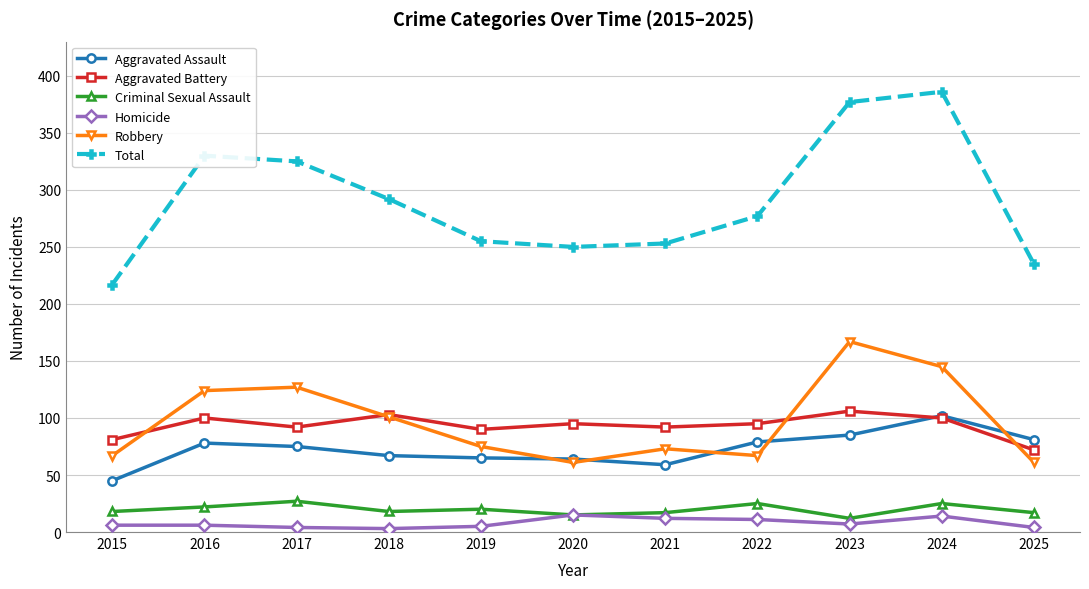

How many data points in Robbery are less than 75?

5